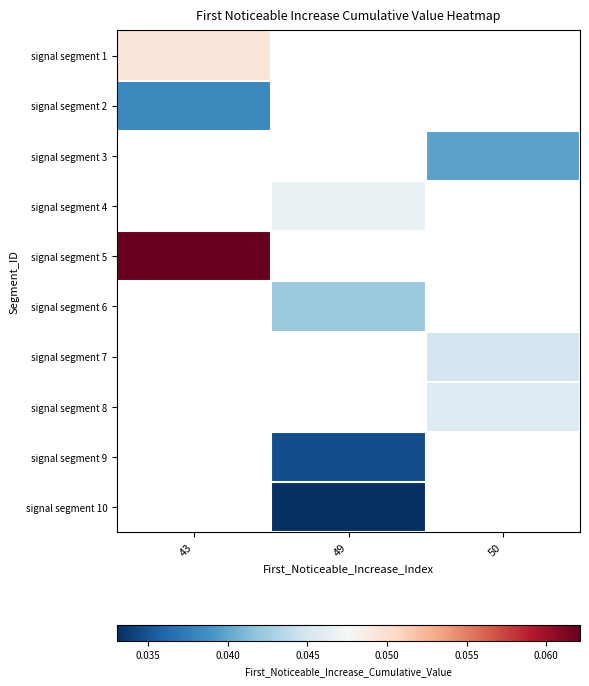

What is the maximum value shown in the chart?

0.1